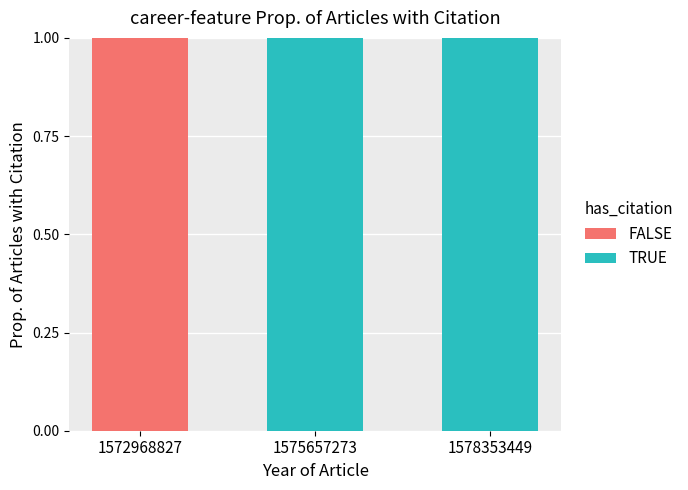

Does the chart contain stacked bars?

Yes